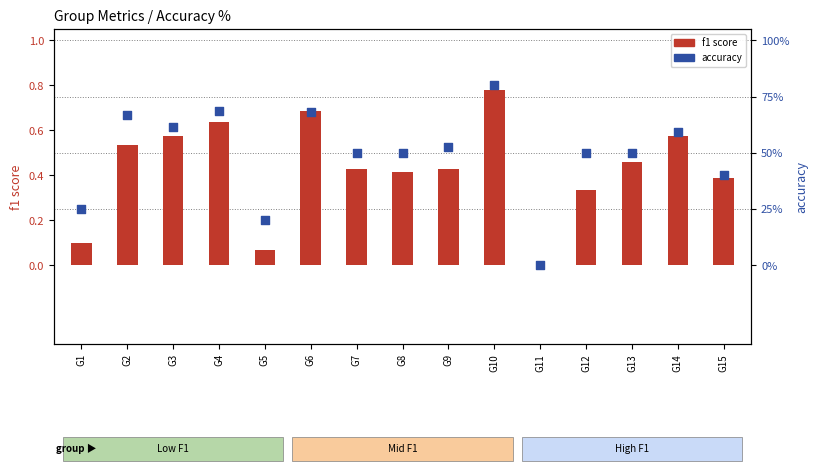

What are all the series names shown in the legend?

f1 score, accuracy